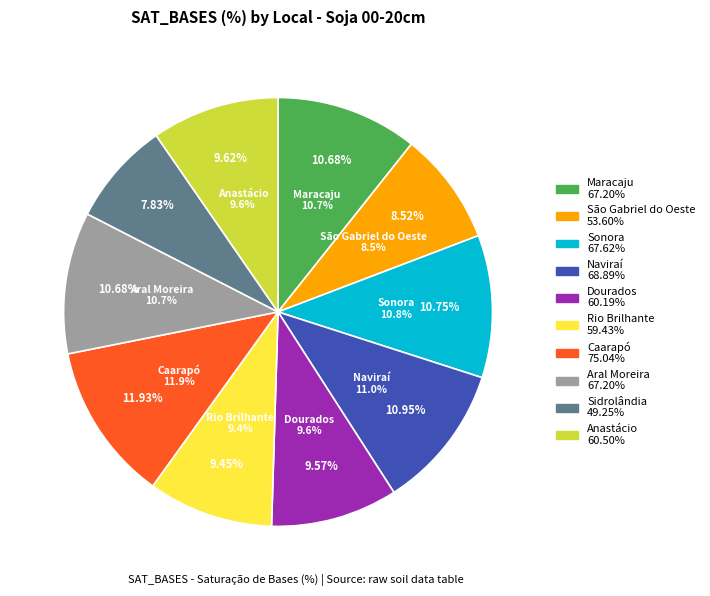

To the nearest percent, what portion does São Gabriel do Oeste represent?

9%